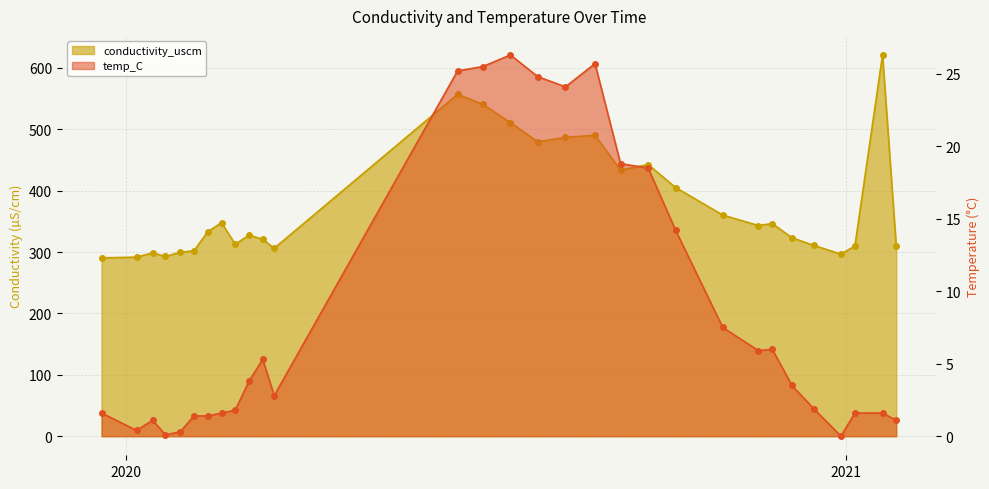

Reading left to right, what are all the values shown in this chart?

conductivity_uscm: 290.5	291.7	298.6	292.8	299.6	302.0	332.8	347.9	312.6	327.6	320.7	306.1	557.0	540.5	510.8	479.6	486.8	490.2	433.4	442.5	405.0	360.2	343.1	346.4	323.2	310.8	296.6	309.8	621.0	309.2
temp_C: 1.6	0.4	1.1	0.1	0.3	1.4	1.4	1.6	1.8	3.8	5.3	2.8	25.2	25.5	26.3	24.8	24.1	25.7	18.8	18.5	14.2	7.5	5.9	6.0	3.5	1.9	0.0	1.6	1.6	1.1